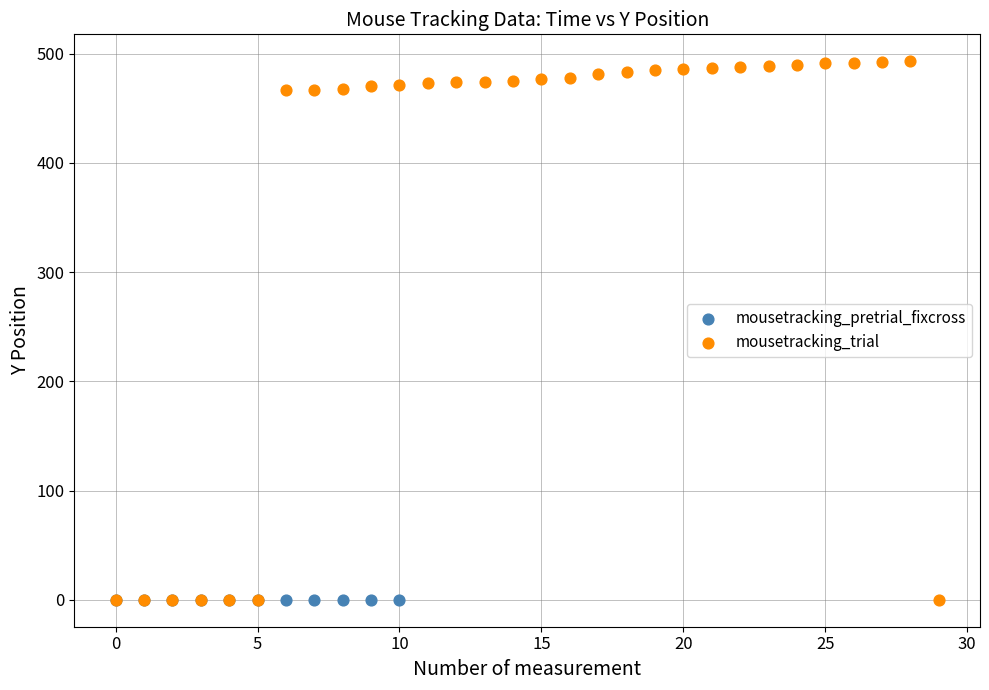

Which series reaches the maximum Y coordinate?

mousetracking_trial